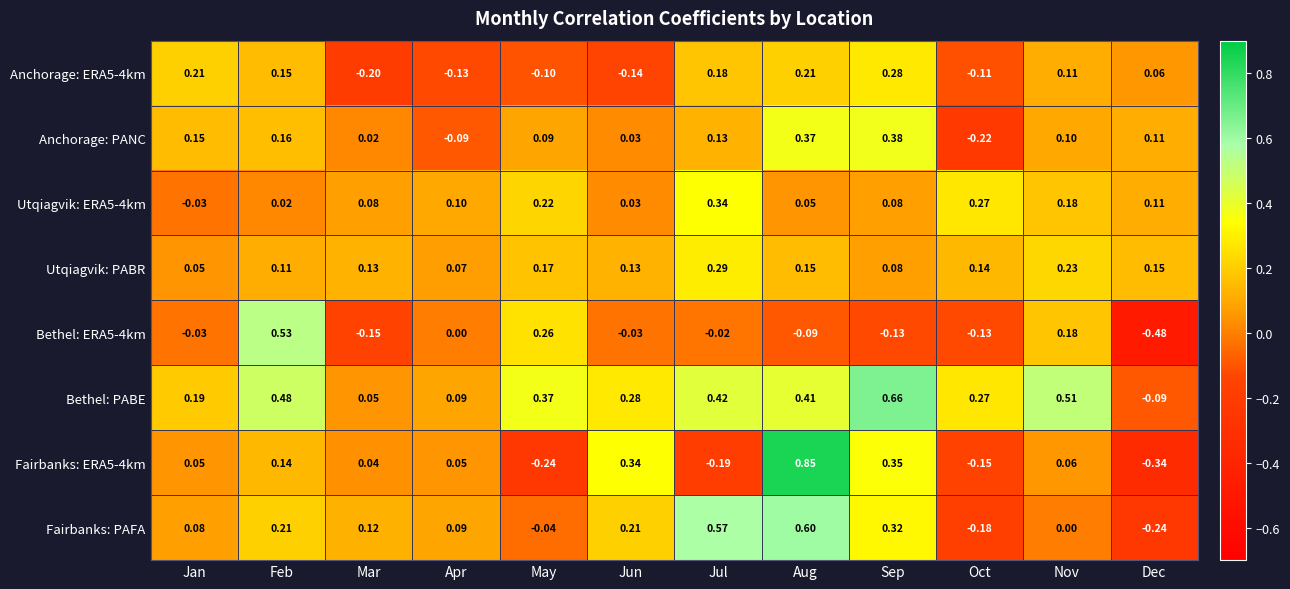

Which series has the largest total across all categories?

Bethel: PABE